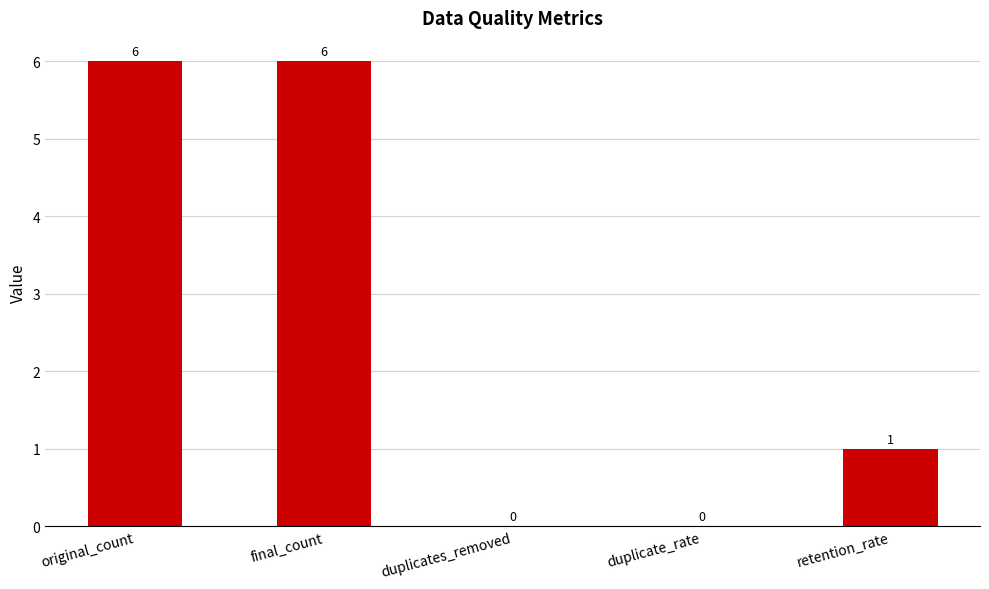

Approximately how many times larger is the value at final_count compared to original_count?

1.0